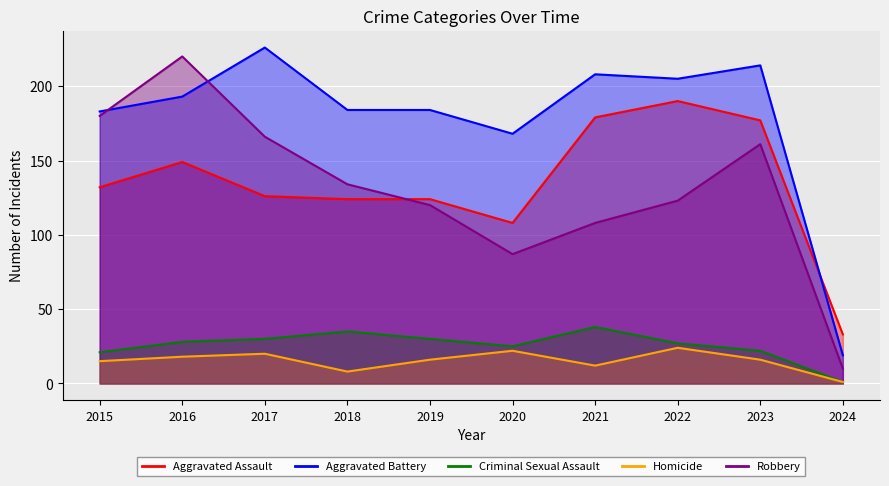

Read the Aggravated Assault value at 2019.

124